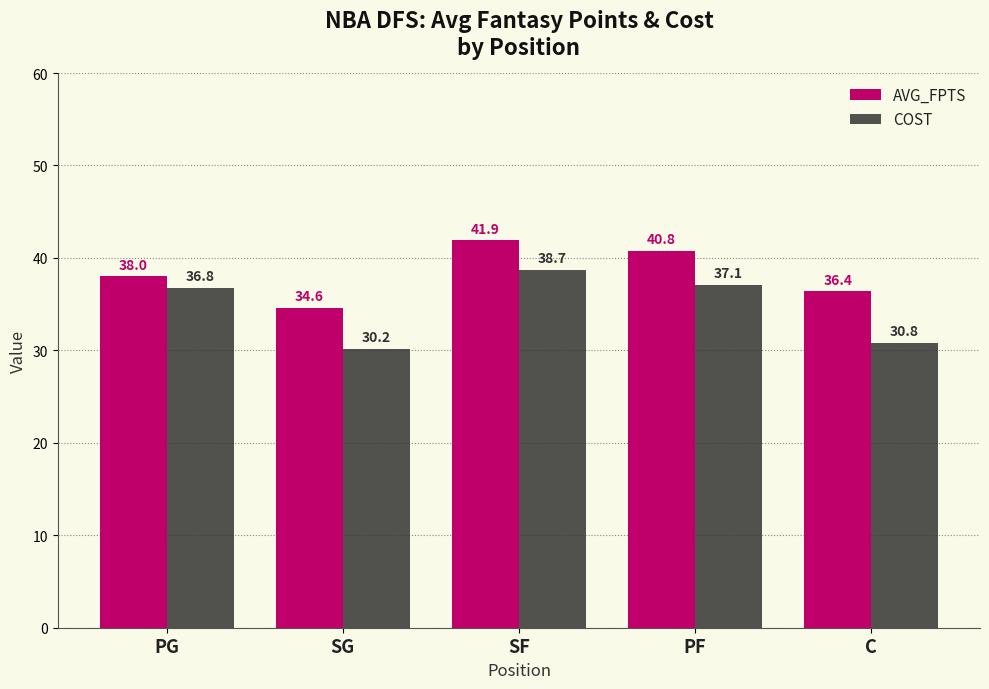

What is the difference between the maximum and minimum values in the AVG_FPTS series?

7.3